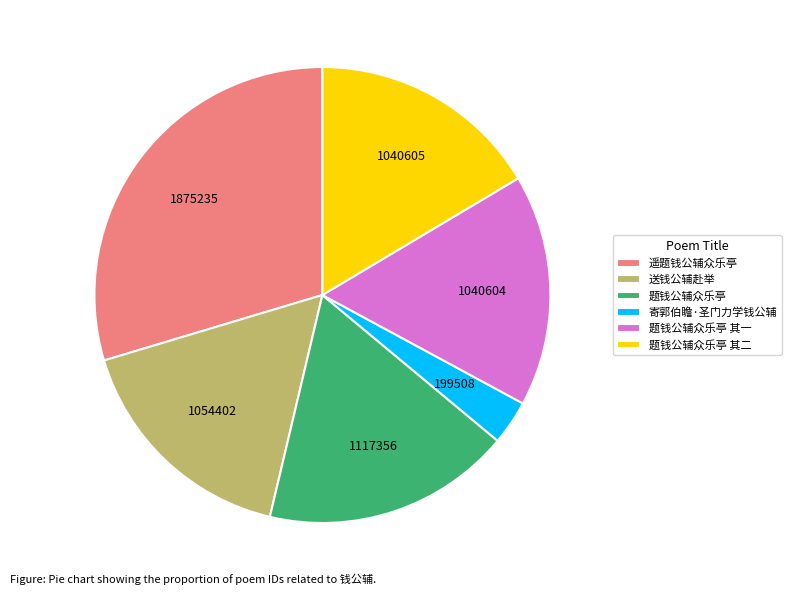

Which slice is the smallest?

寄郭伯瞻·圣门力学钱公辅